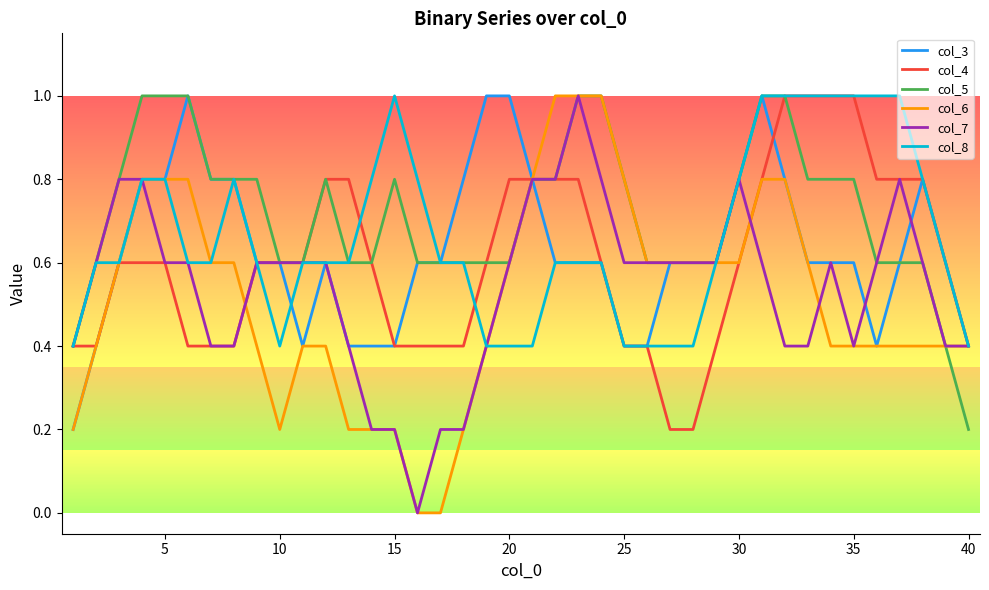

What is the difference between the second highest and second lowest values in the col_7 series?

0.6